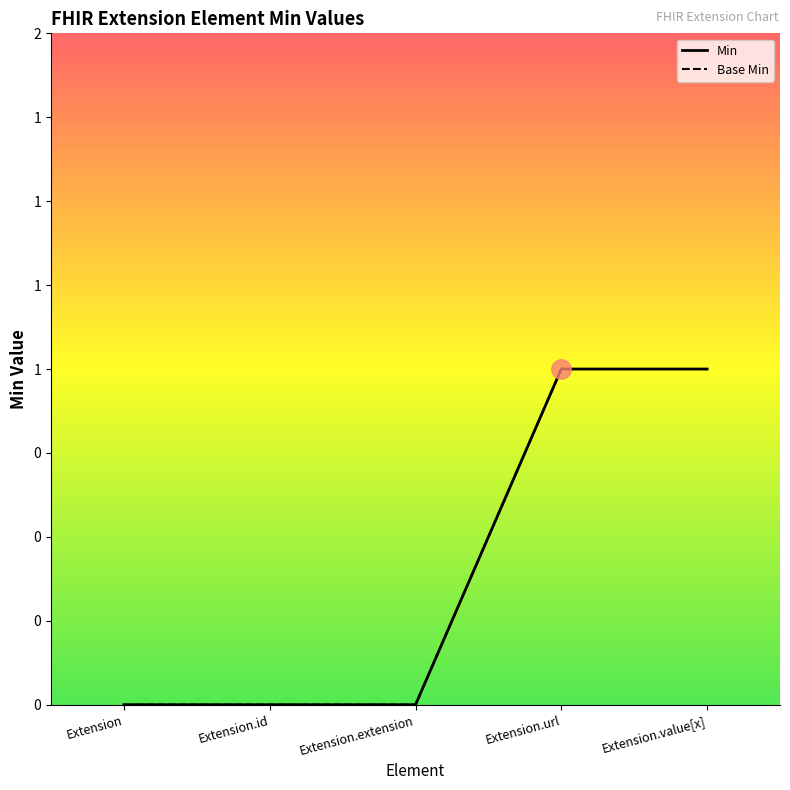

What are all the series names shown in the legend?

Min, Base Min